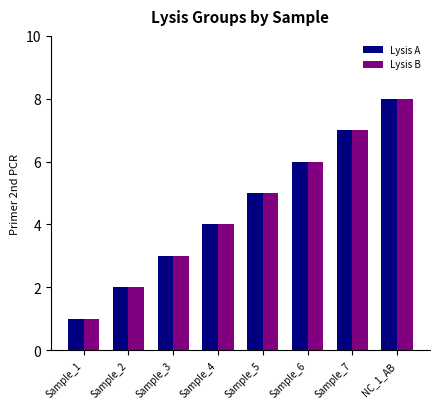

How many data points in Lysis B are less than 5?

4